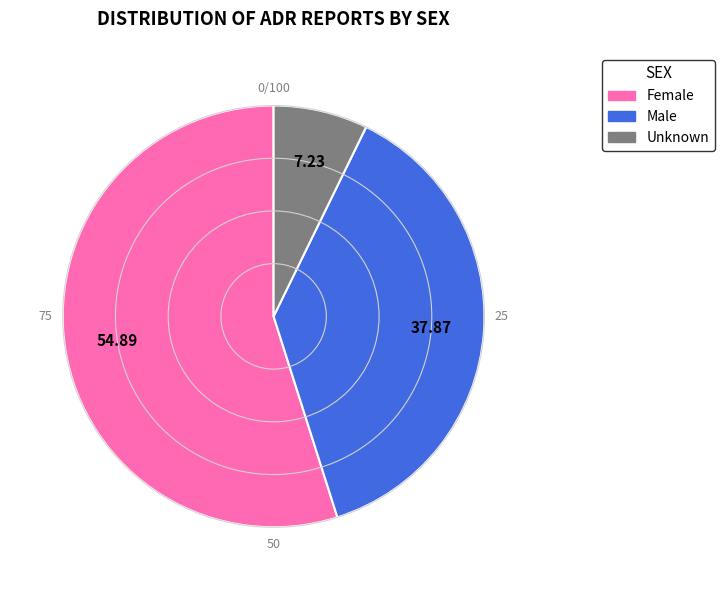

Which has a higher value, Unknown or Female?

Female